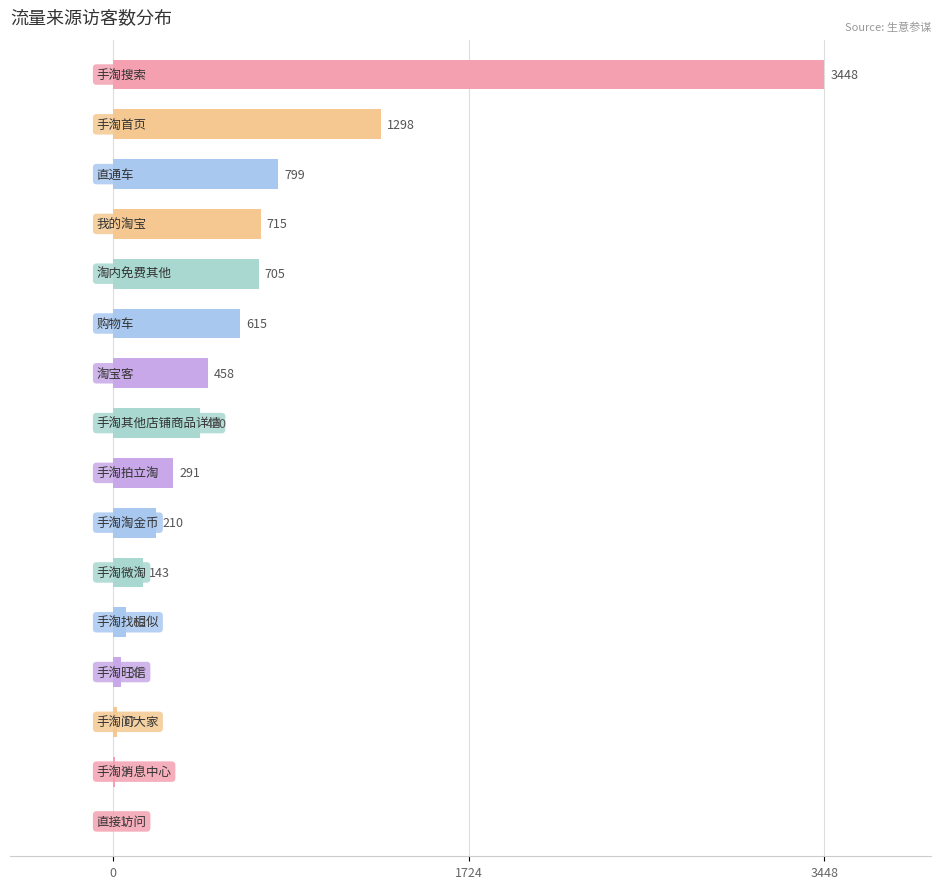

What is the sum of all values?

9229